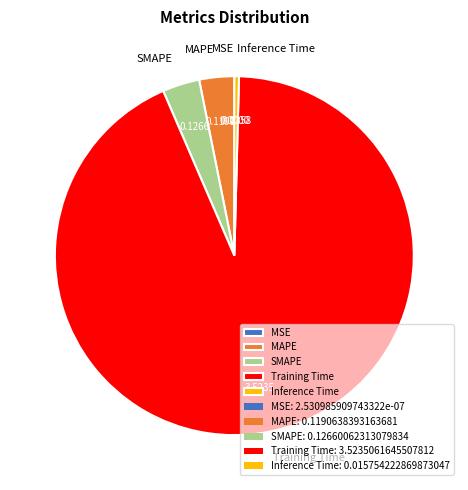

Is it true that Training Time is 93% of the pie?

True